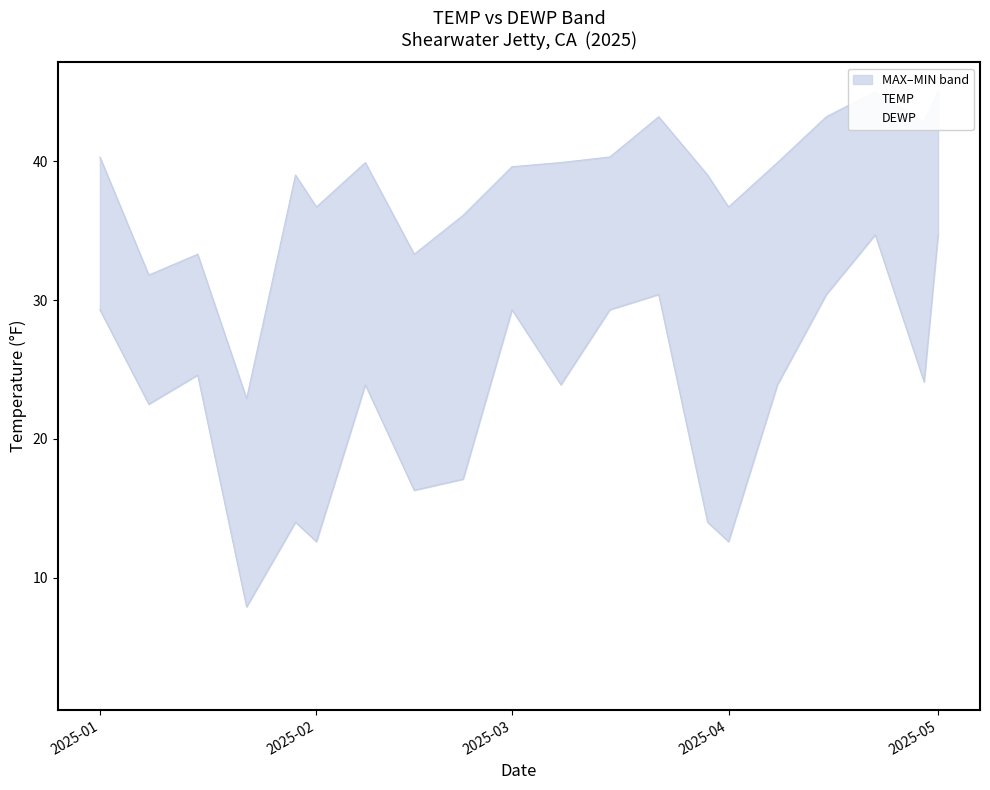

What are all the series names shown in the legend?

TEMP, DEWP